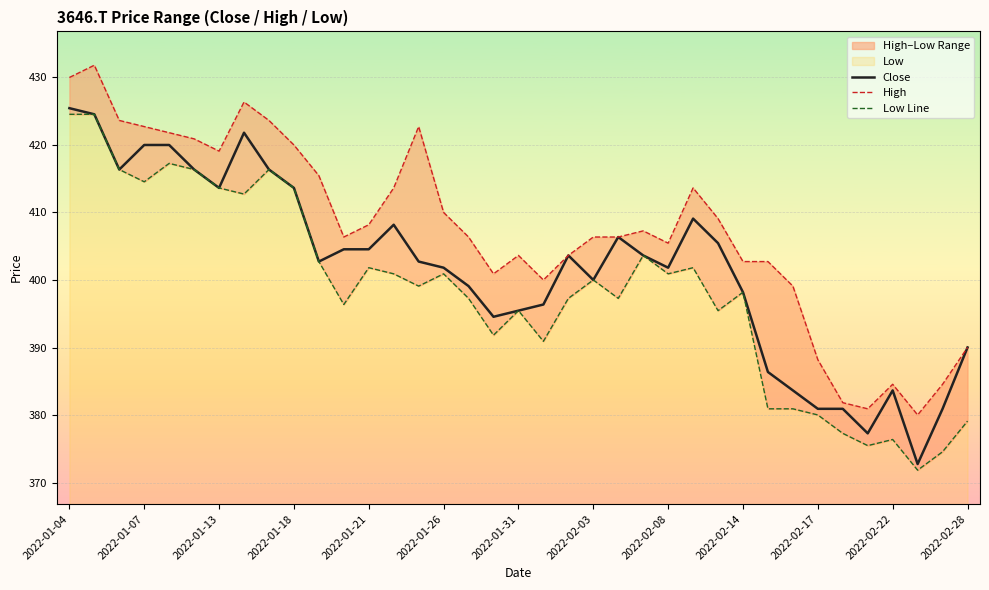

True or false: Low Line and Close intersect in this chart.

False